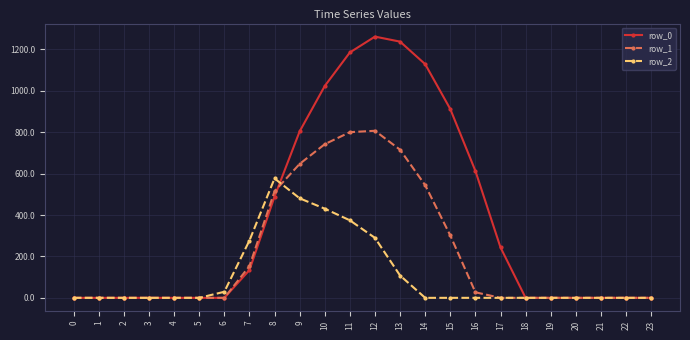

True or false: row_1 has more than 0 interior local peaks.

True